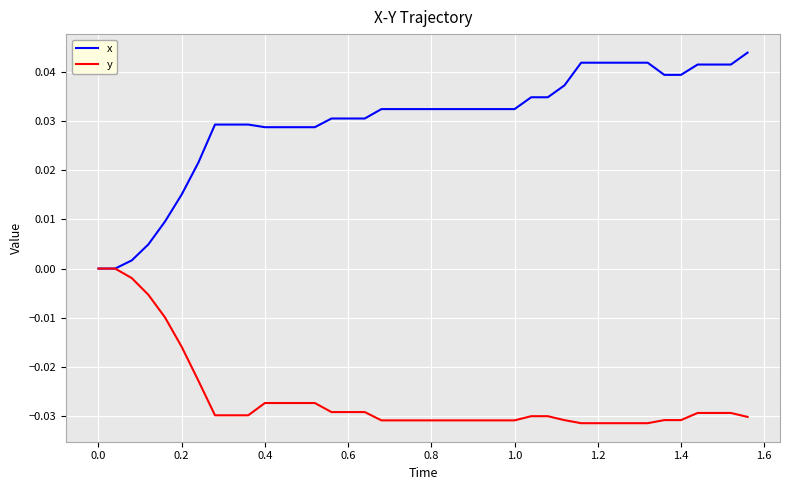

Count the number of data series in this chart.

2